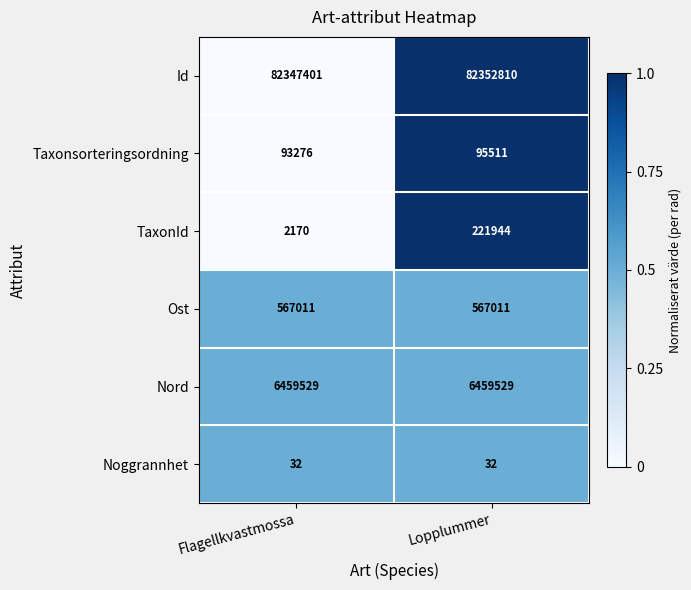

Reading left to right, transcribe all the data shown in this chart.

Id: 82347401	82352810
Taxonsorteringsordning: 93276	95511
TaxonId: 2170	221944
Ost: 567011	567011
Nord: 6459529	6459529
Noggrannhet: 32	32